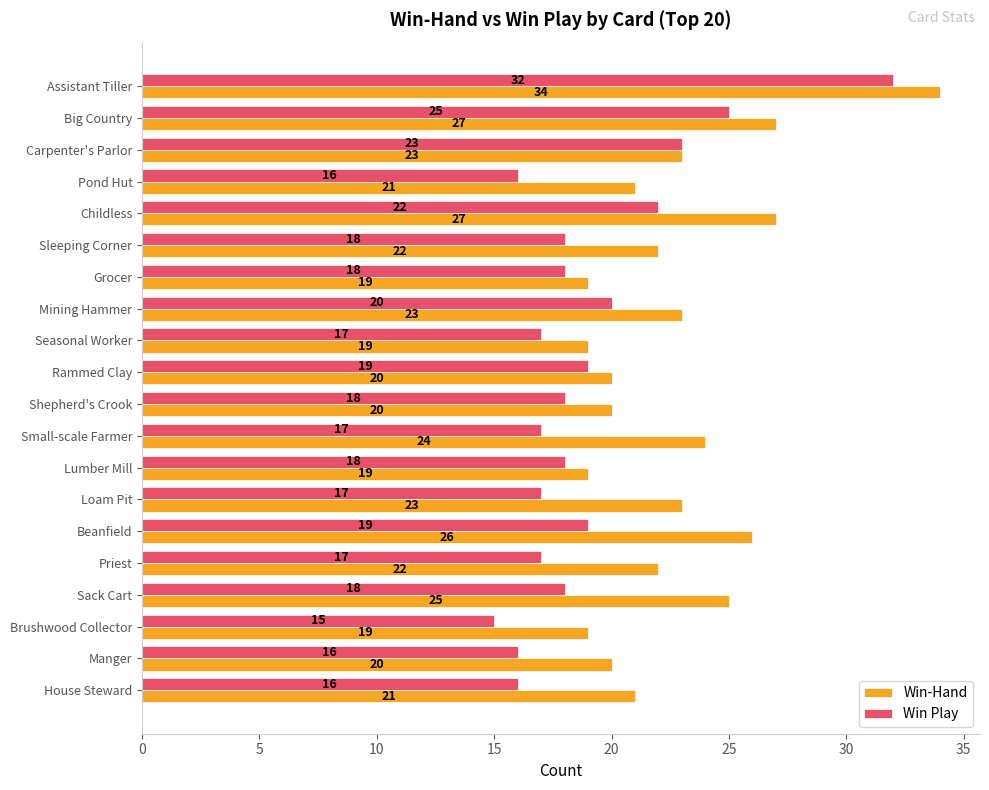

What is the smallest value displayed?

15